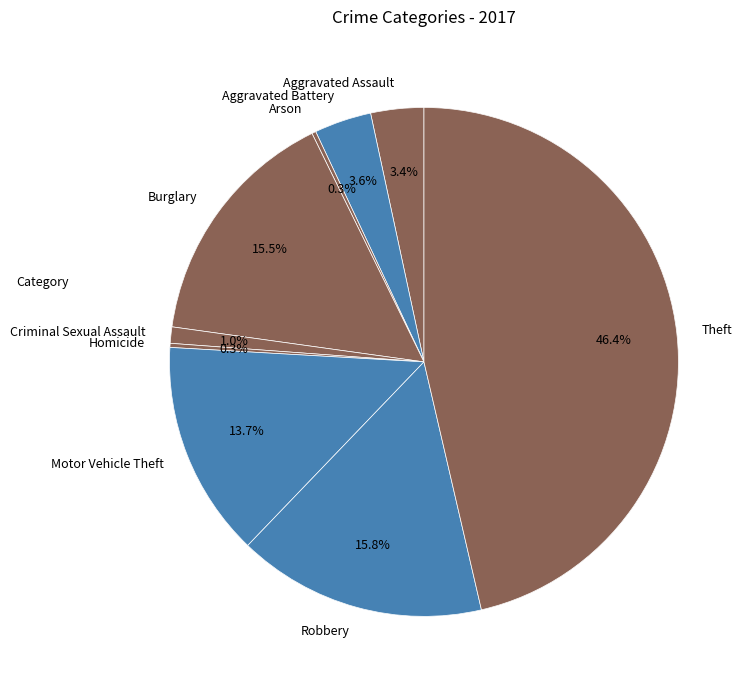

How many segments does this pie chart have?

9